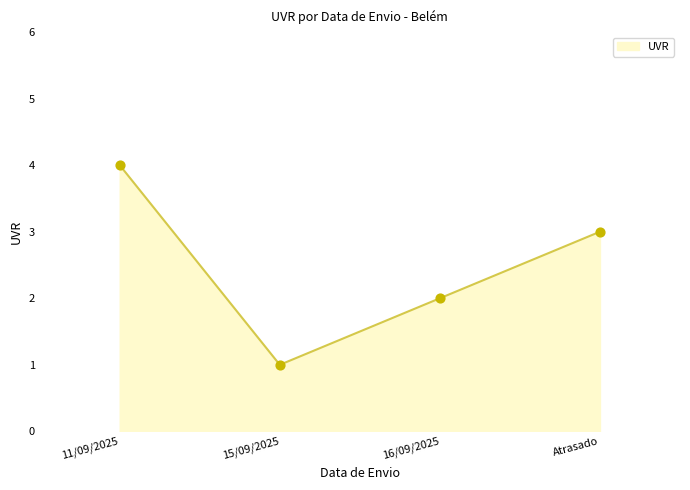

Approximately how many times larger is the value at 11/09/2025 compared to 15/09/2025?

4.0